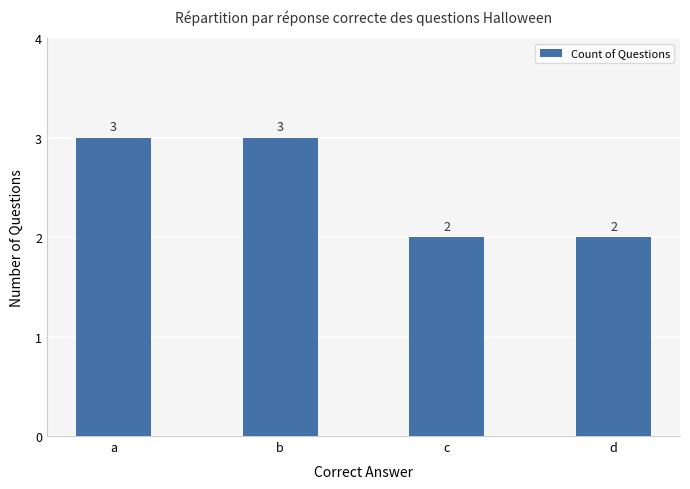

What is the difference between the values at c and a?

1